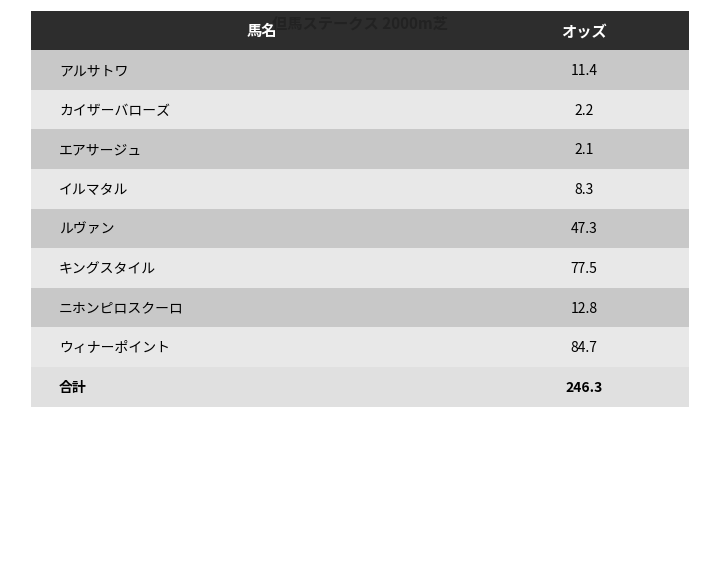

How many values are below 12?

4